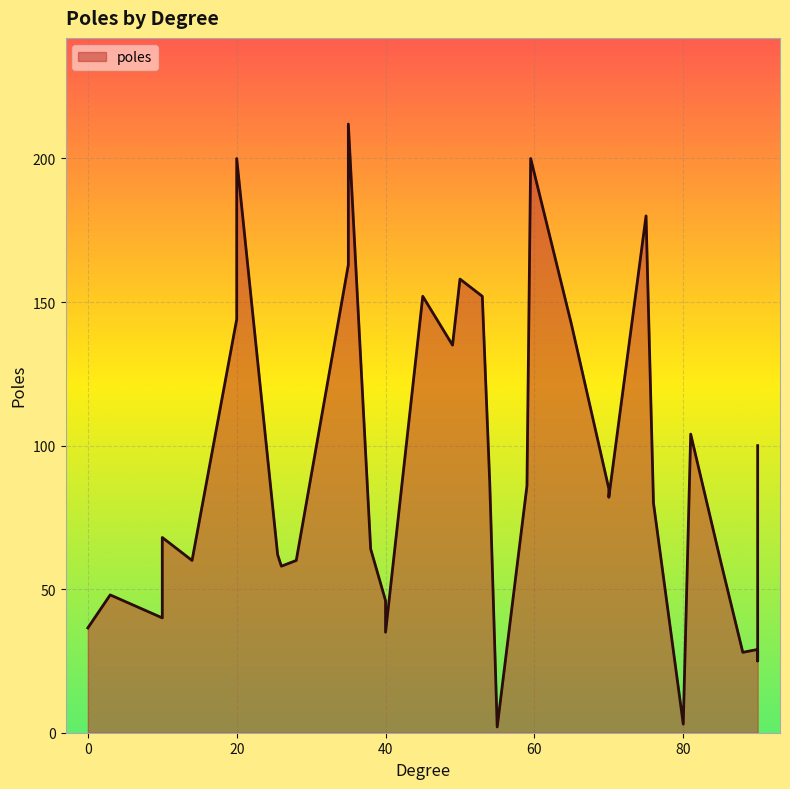

What is the ratio of the value at 35 to the value at 90?

2.1